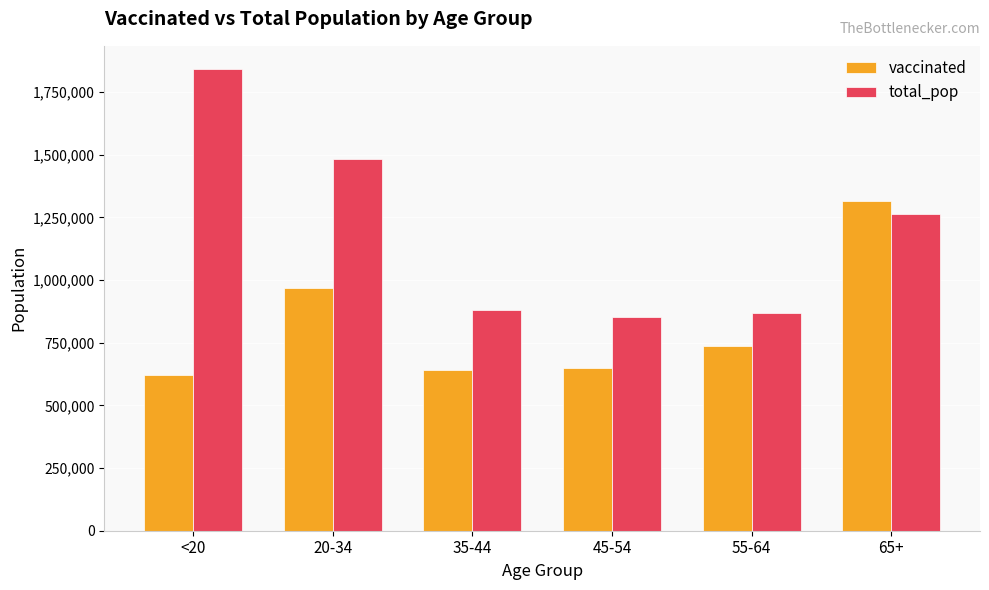

Does the chart contain any negative values?

No